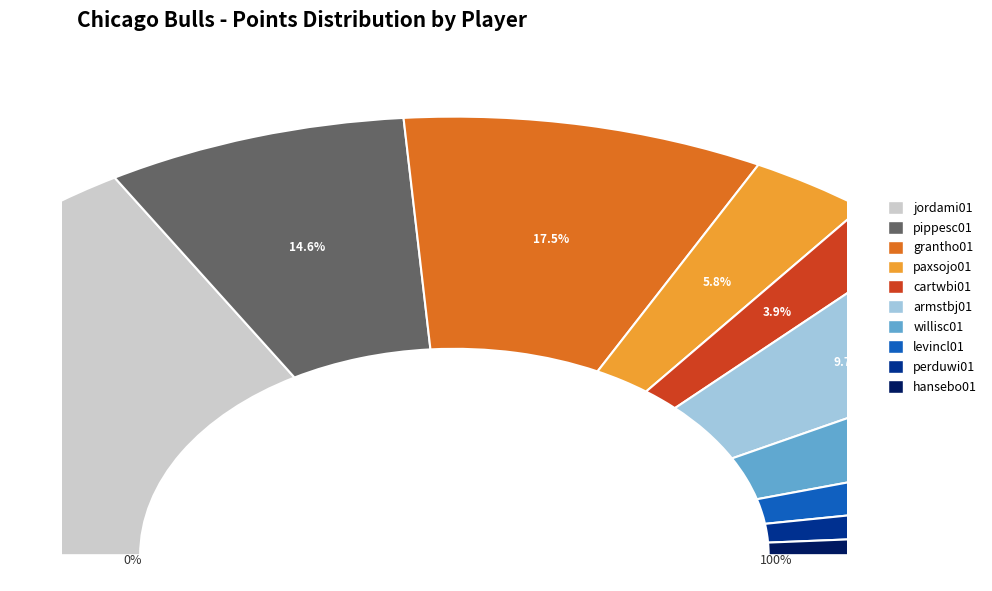

Which category has the smallest portion of the pie?

hansebo01